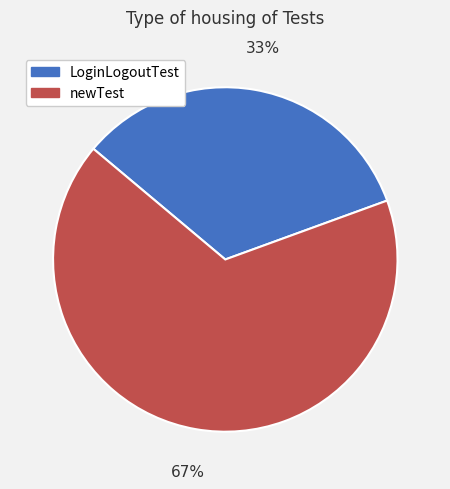

Does any single category account for the majority?

Yes